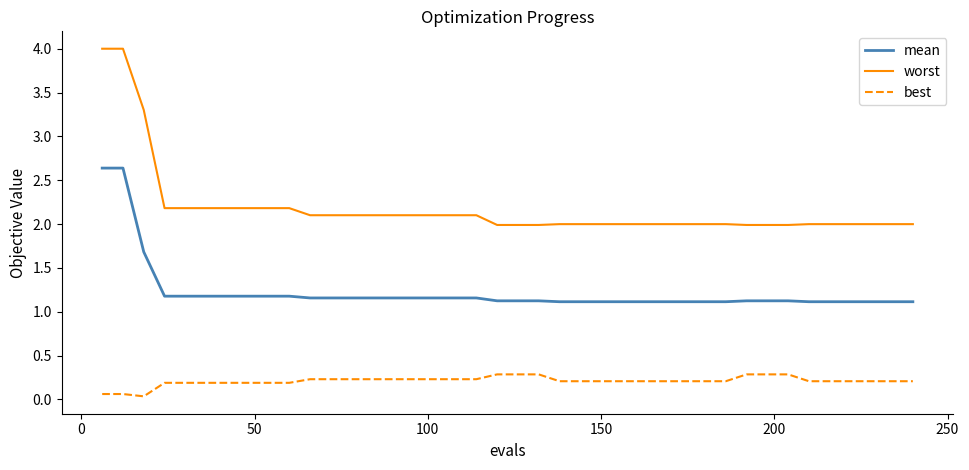

True or false: mean and best cross at least once.

False